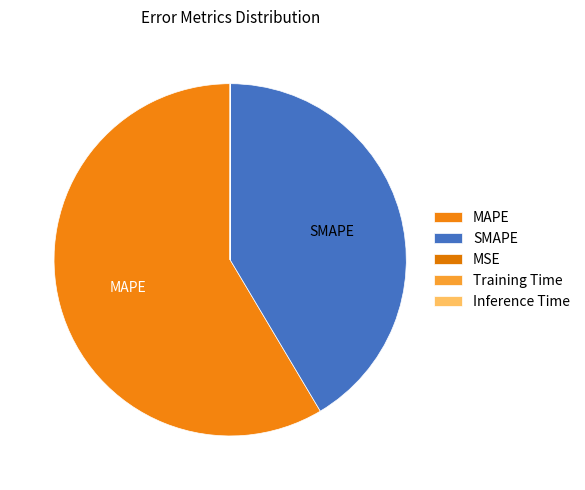

Which category accounts for the majority?

MAPE